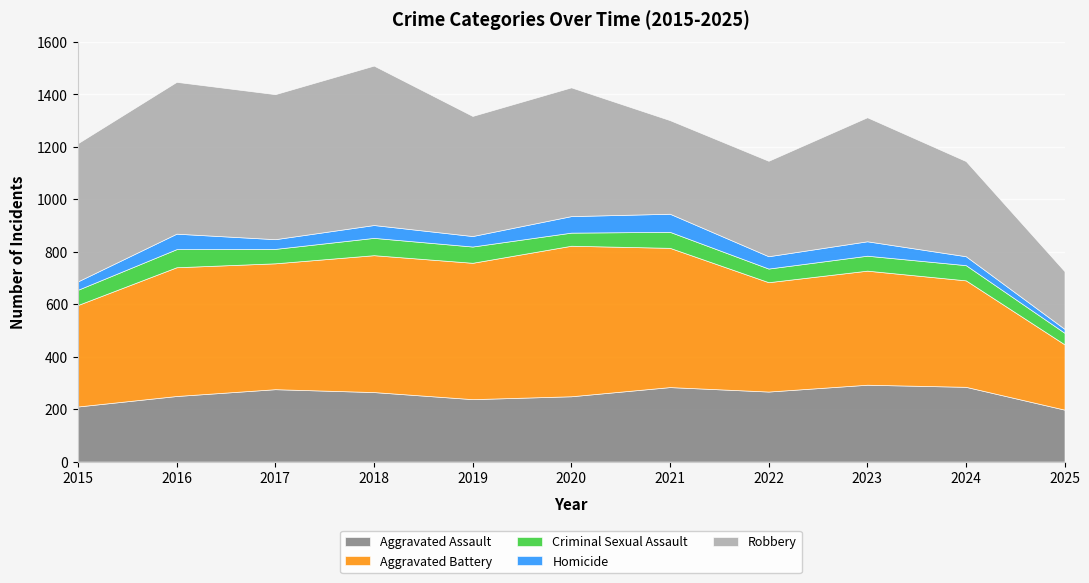

What is the value of the Robbery point at the 8th from the left?

364